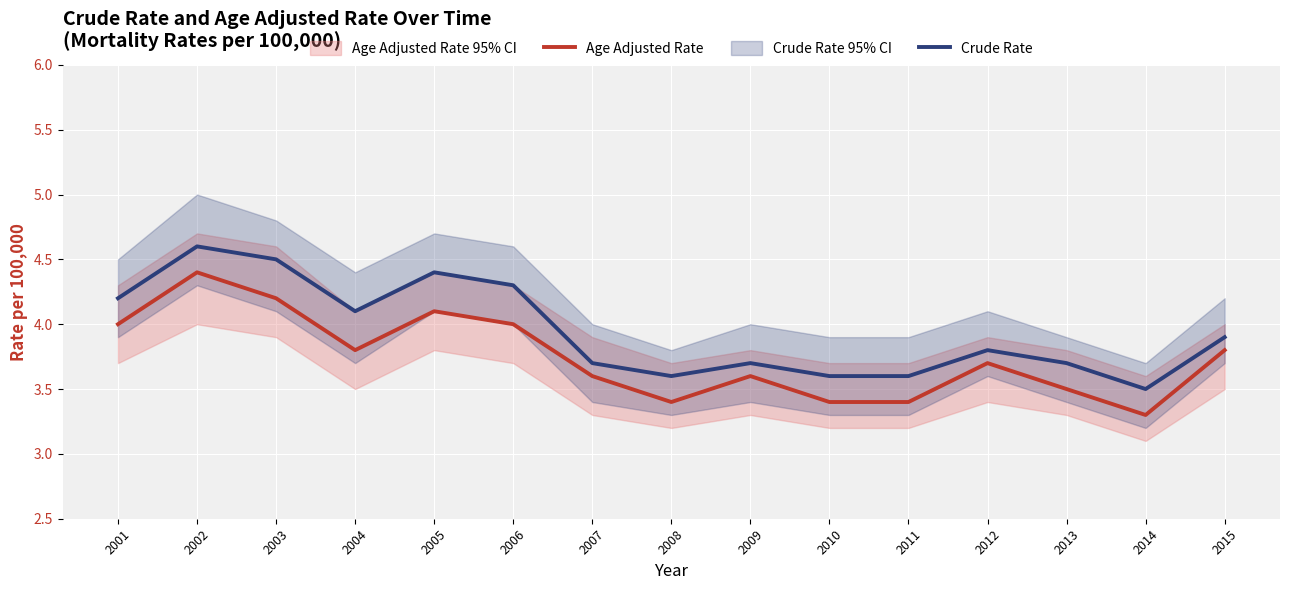

At which label is Crude Rate closest to 4?

2004